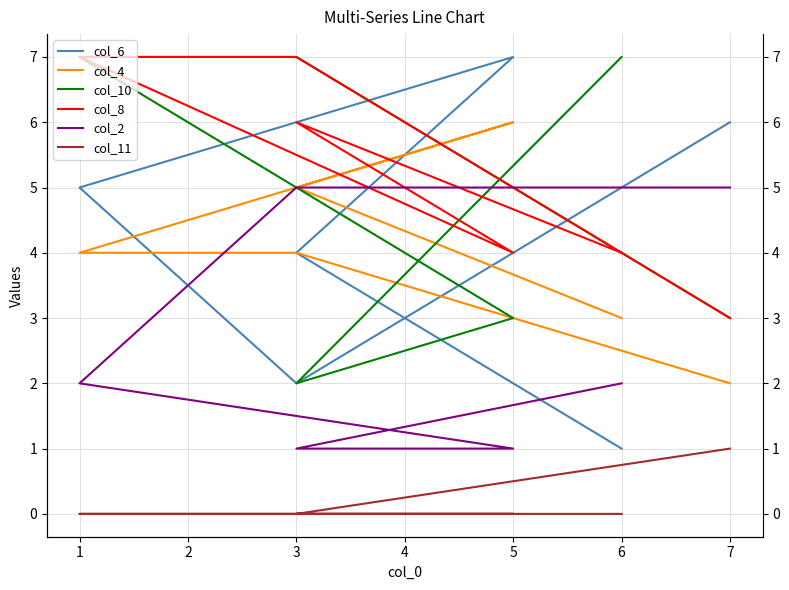

Reading left to right, what are all the values shown in this chart?

col_6: 1	4	7	5	2	6
col_4: 3	5	6	4	4	2
col_10: 7	2	3	7	7	3
col_8: 4	6	4	7	7	3
col_2: 2	1	1	2	5	5
col_11: 0	0	0	0	0	1